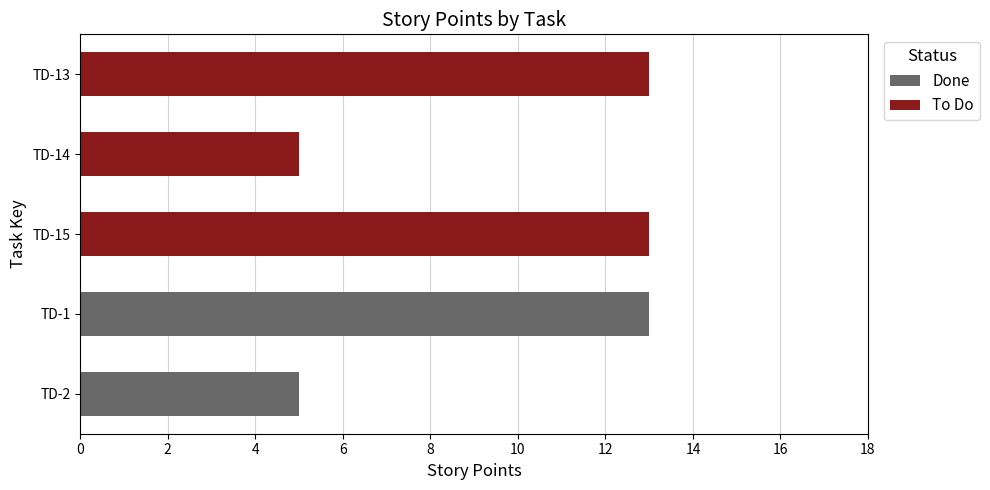

The value at TD-14 is 5. True or false?

True